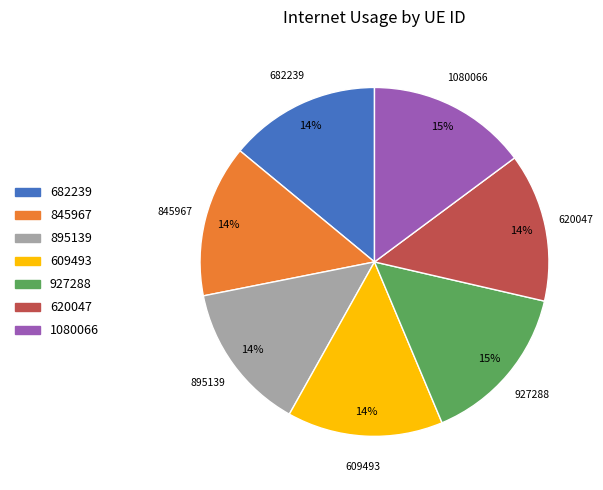

What percentage is the 1080066 slice, to the nearest percent?

15%